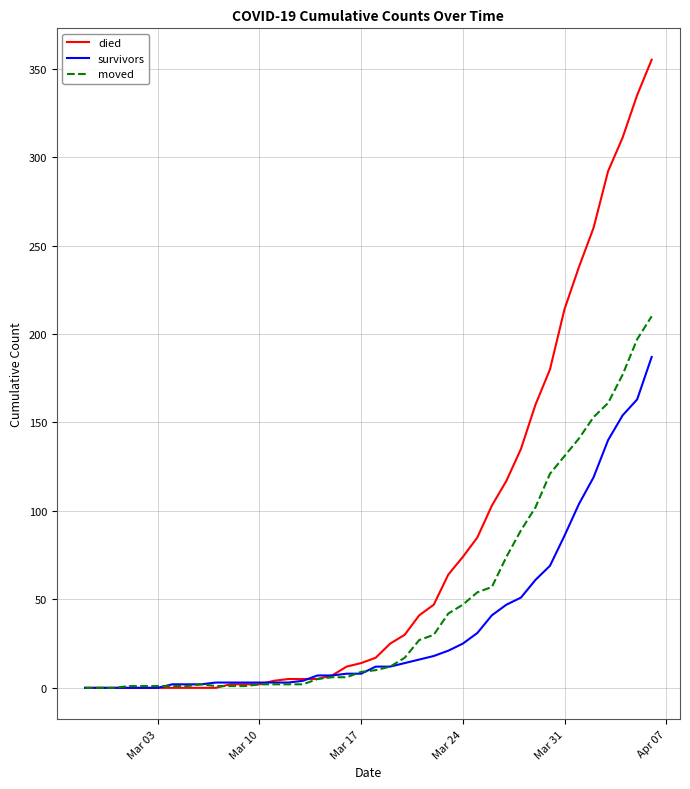

Which series has the largest total across all categories?

died